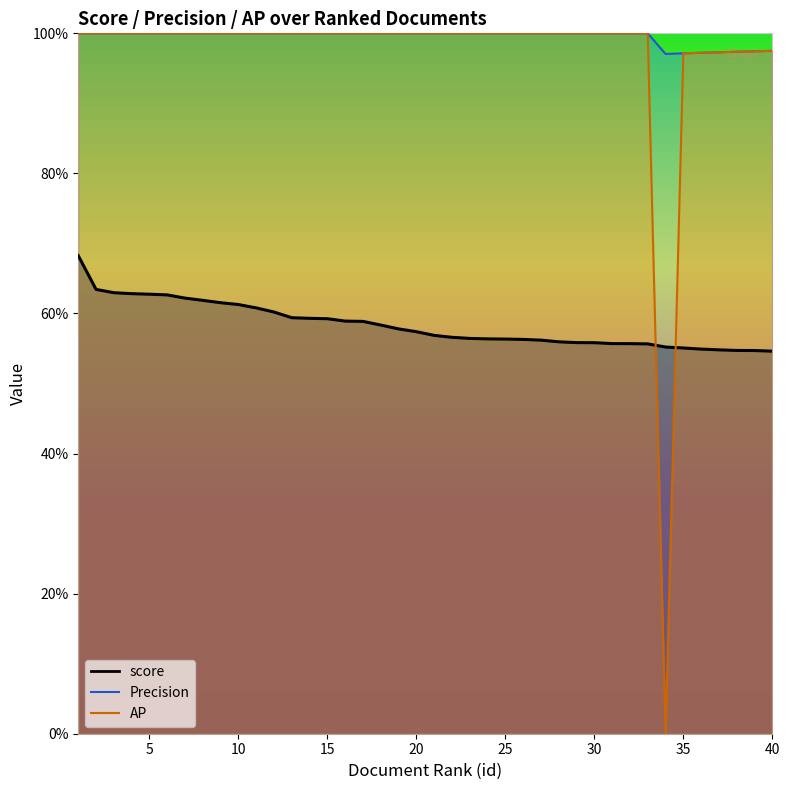

What is the lowest value of the score series?

0.5